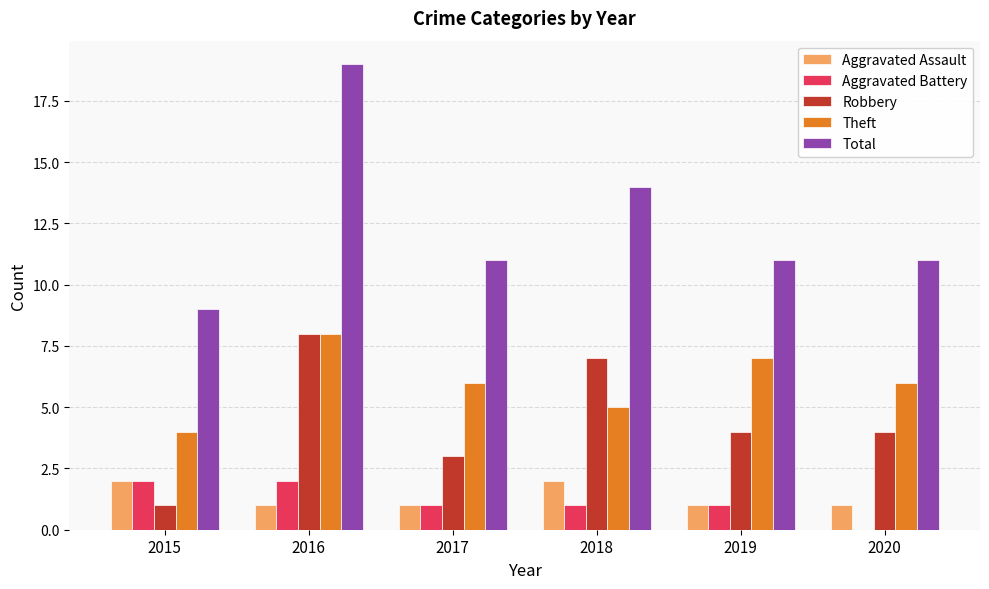

At which category is the sum across all series the highest?

2016